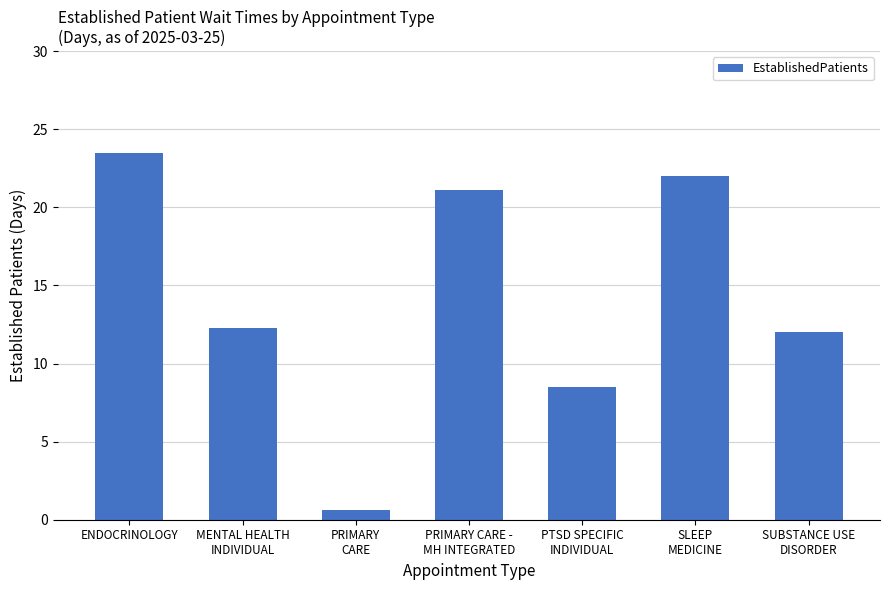

What is the change in value from PRIMARY
CARE to SUBSTANCE USE
DISORDER?

+11.4